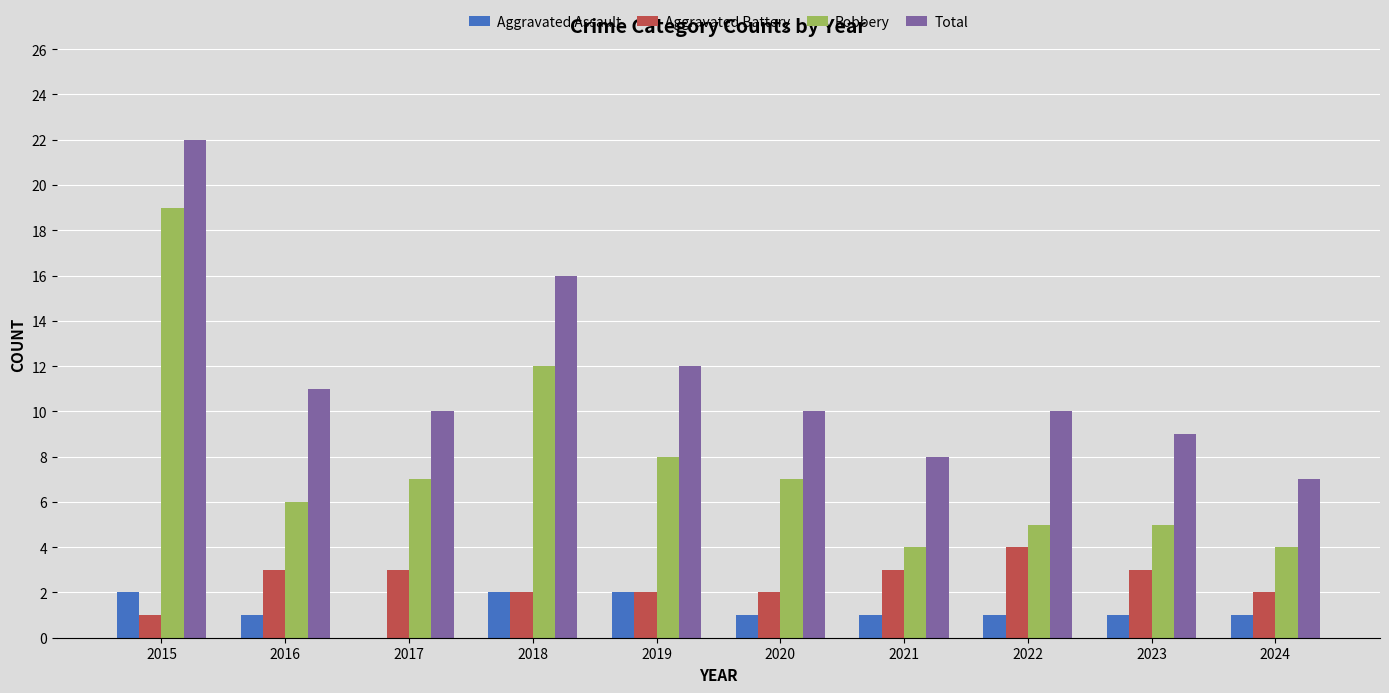

The value of Aggravated Battery at 2019 is 3. True or false?

False